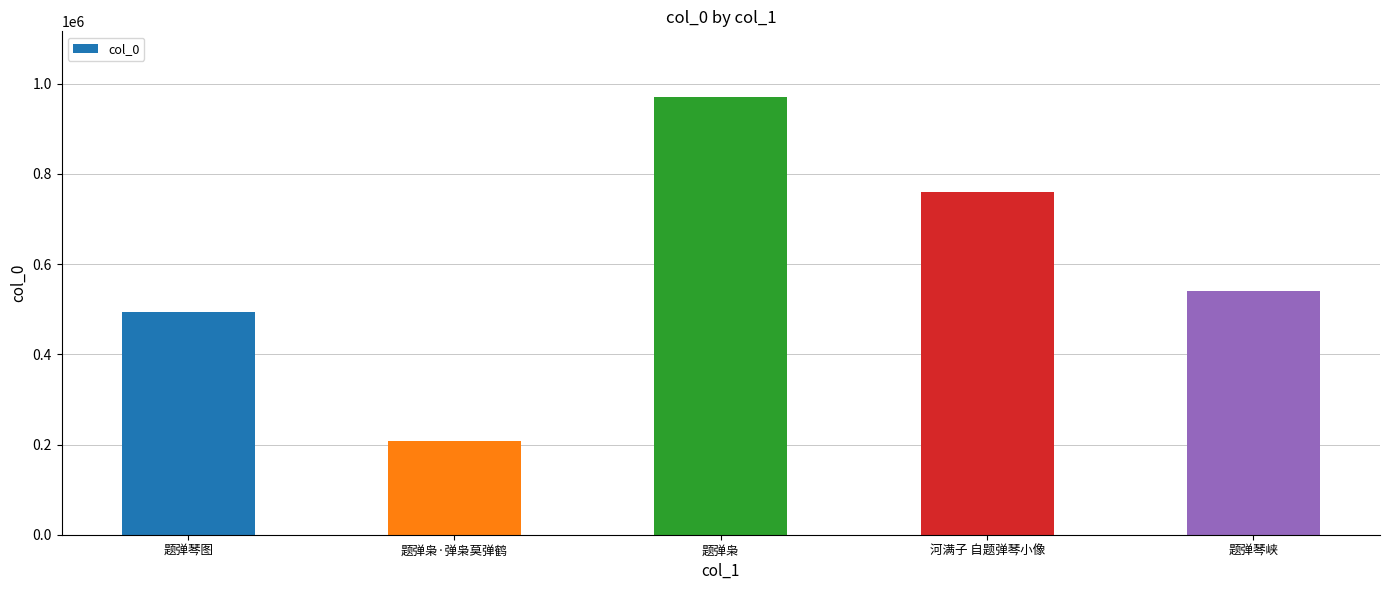

True or false: the data shows 73575 at 题弹枭·弹枭莫弹鹤.

False